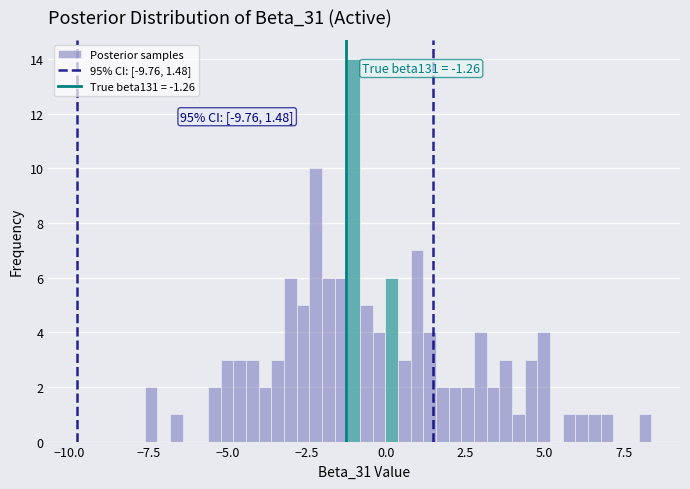

Around what value on the x-axis is the tallest bar? Give the approximate position of its centre, as read against the axis.

-1.0